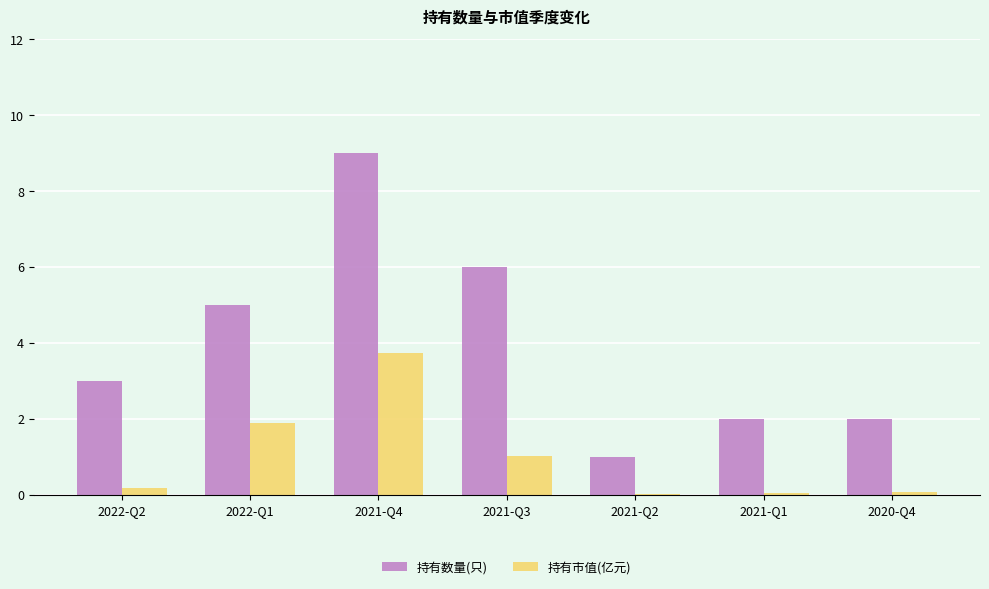

Rank the series by their average value, from highest to lowest.

持有数量(只), 持有市值(亿元)